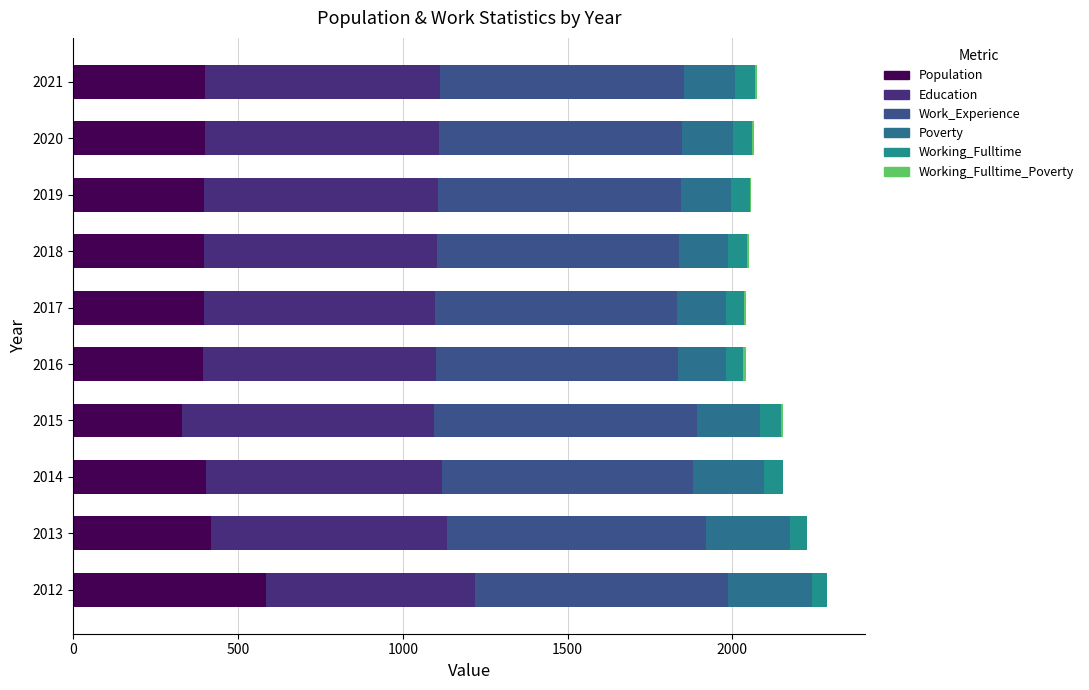

Count the number of data series in this chart.

6